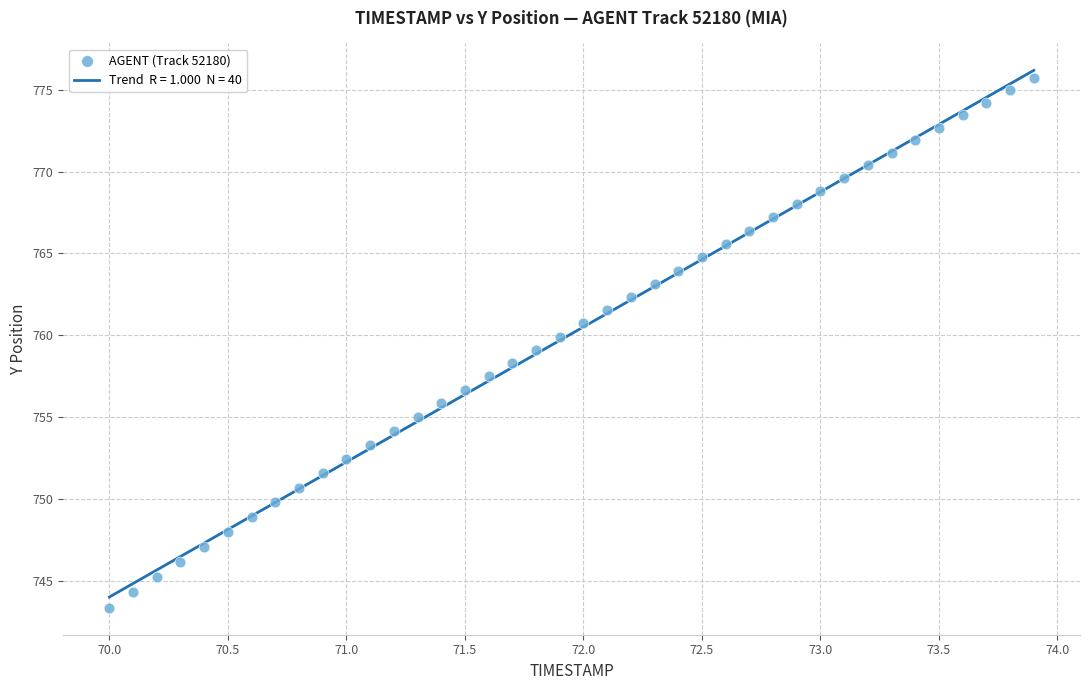

What is the range of Y values (max minus min)?

32.3